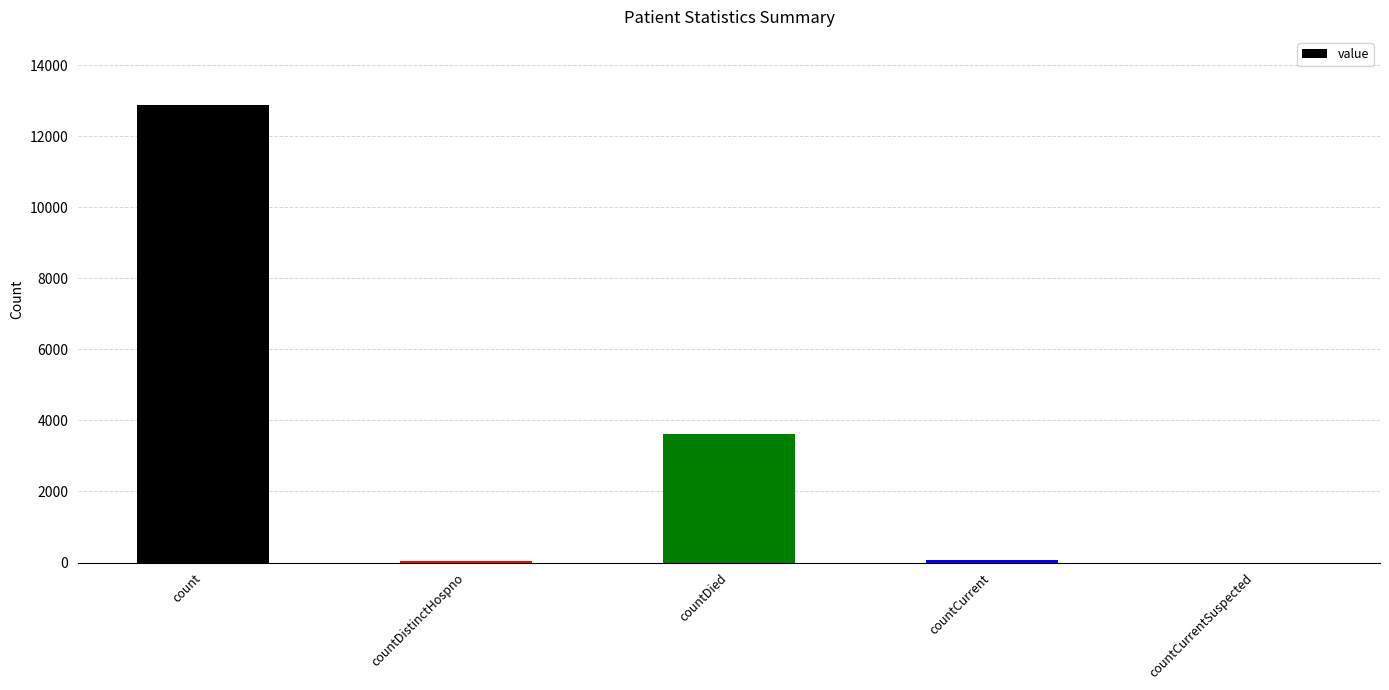

Are the bars horizontal?

No